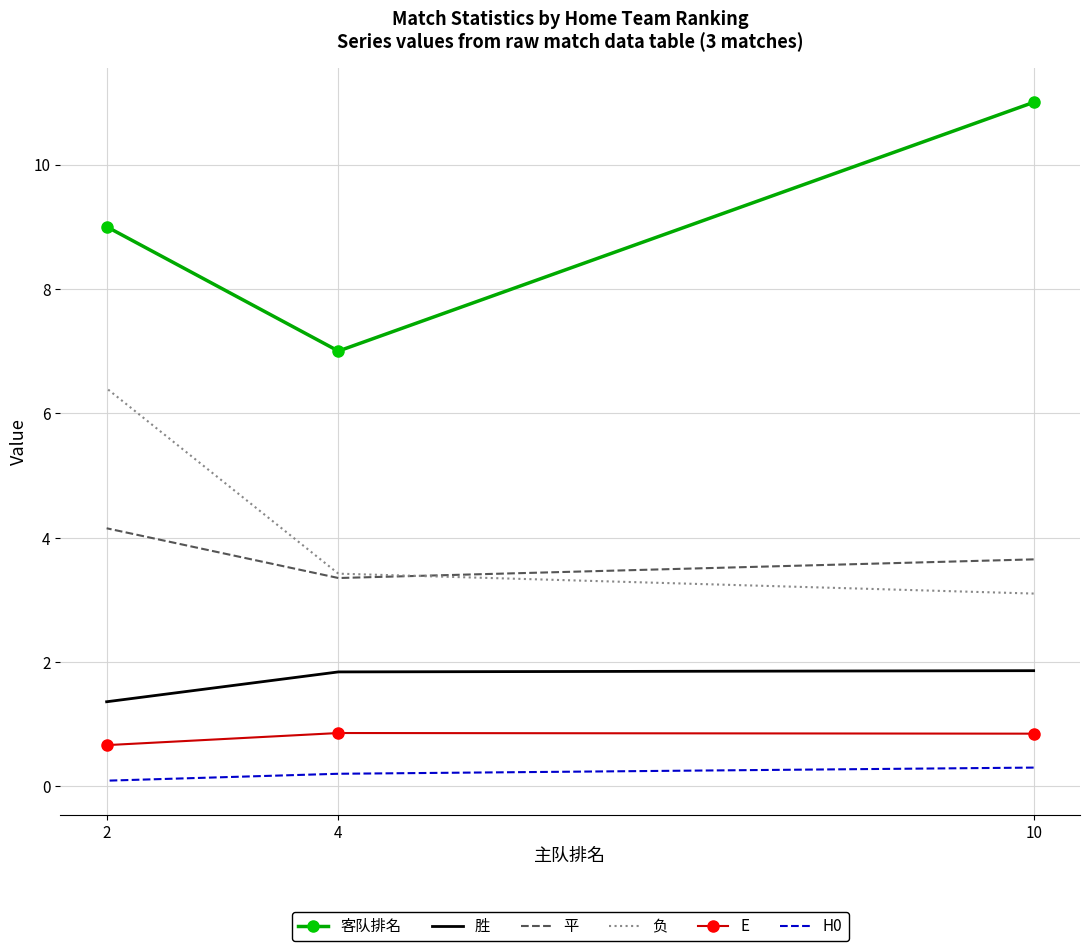

Rank the series at 4 from lowest to highest value.

H0, E, 胜, 平, 负, 客队排名